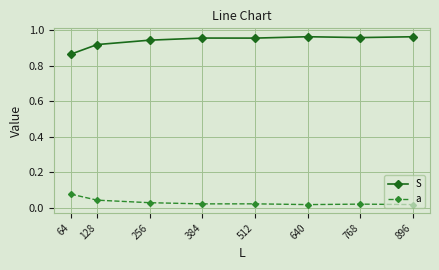

Which series has the widest spread of values?

S